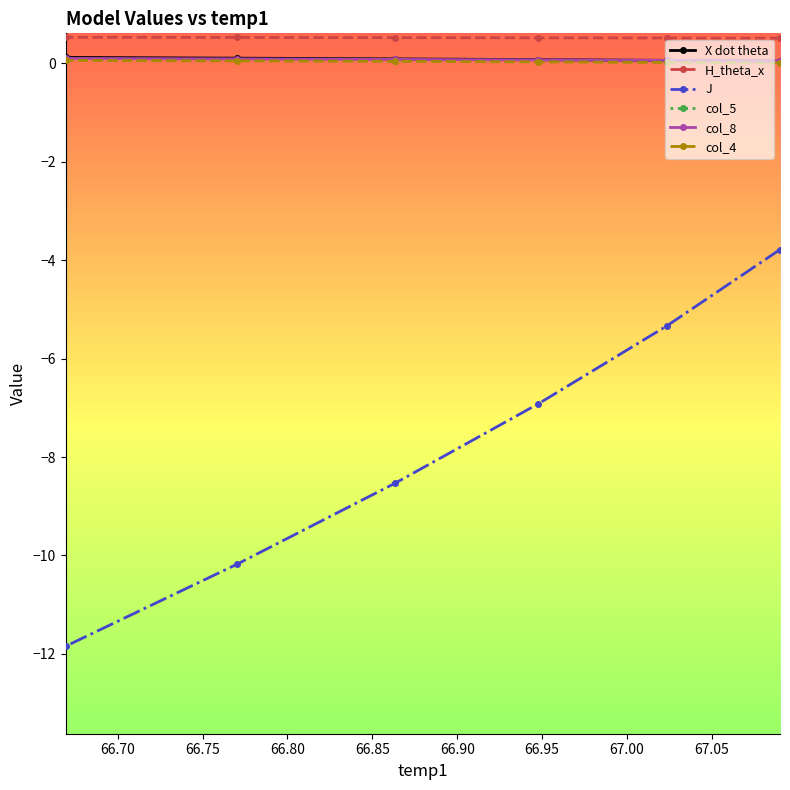

Which series has the largest range (max minus min)?

J